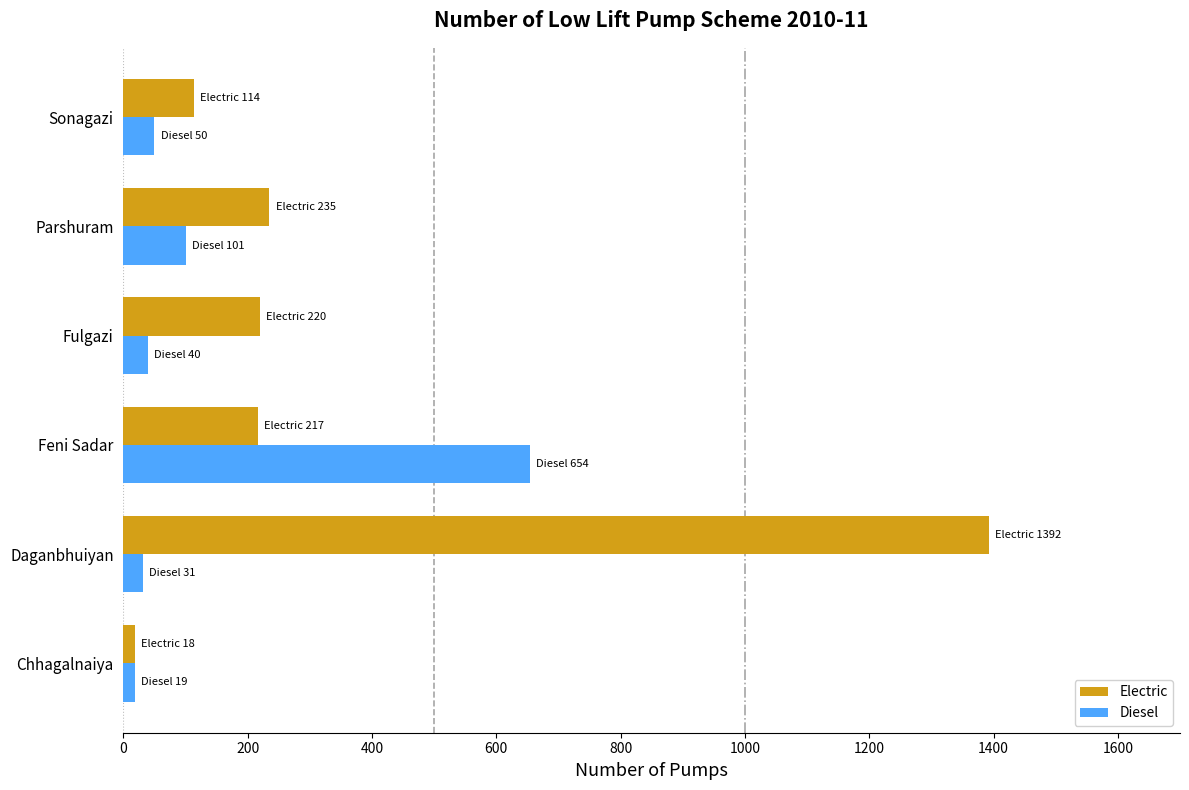

Which category has the highest value across all series?

Daganbhuiyan